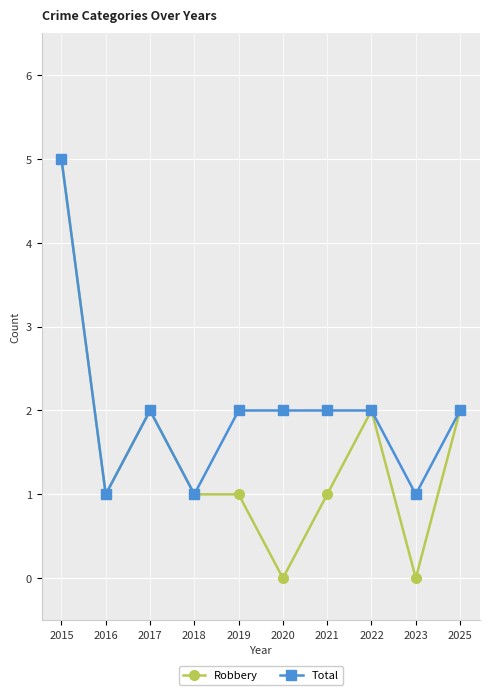

What is the maximum value shown in the chart?

5